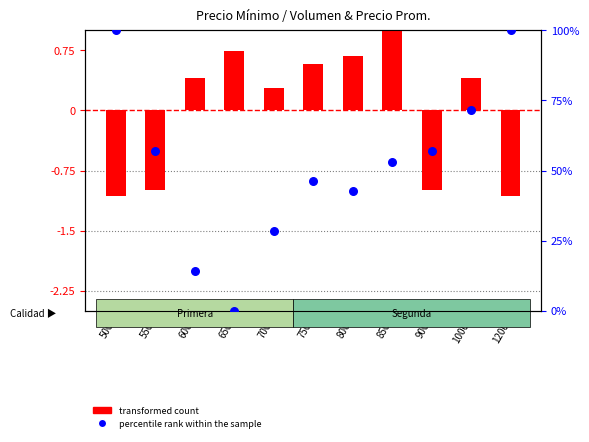

At which category is the sum across all series the highest?

500